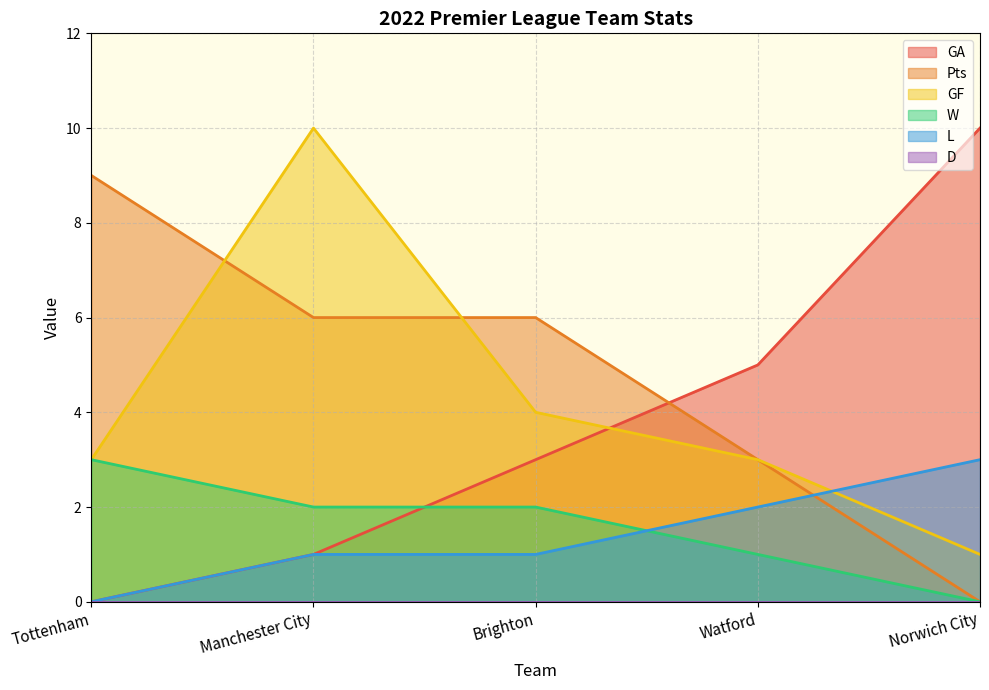

List the series in order of their peak value, highest first.

GA, GF, Pts, W, L